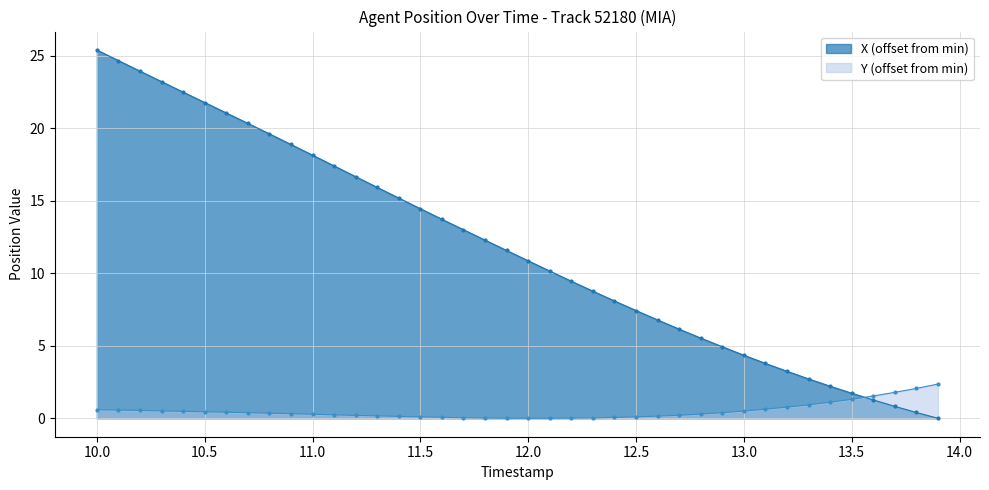

Which series has the largest range (max minus min)?

X (offset from min)